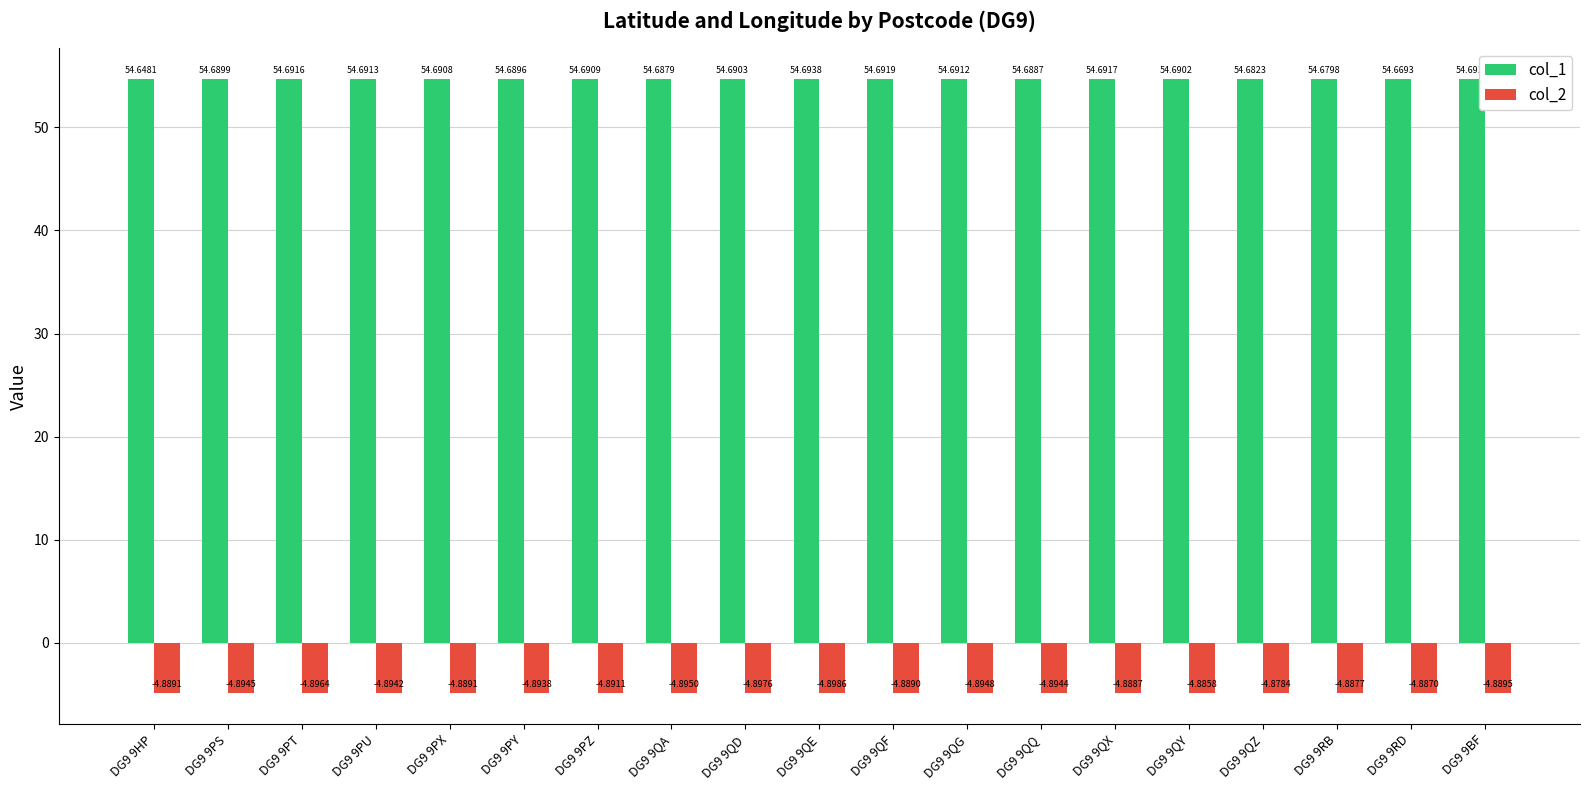

How many col_1 values are between 54 and 55?

19